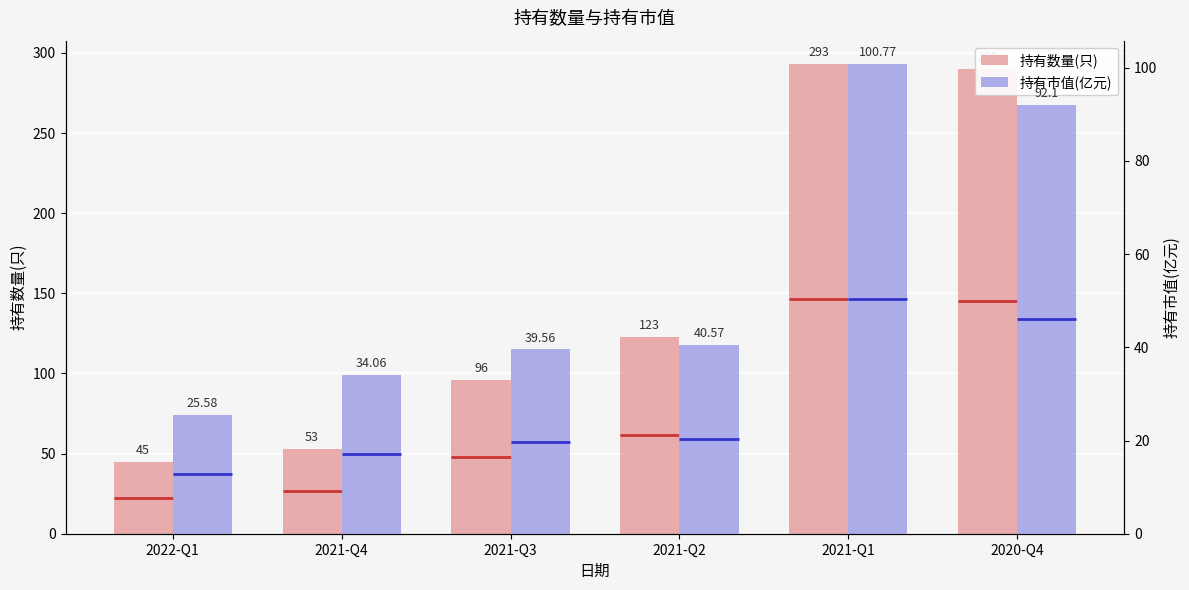

Rank the series by their average value, from lowest to highest.

持有市值(亿元), 持有数量(只)